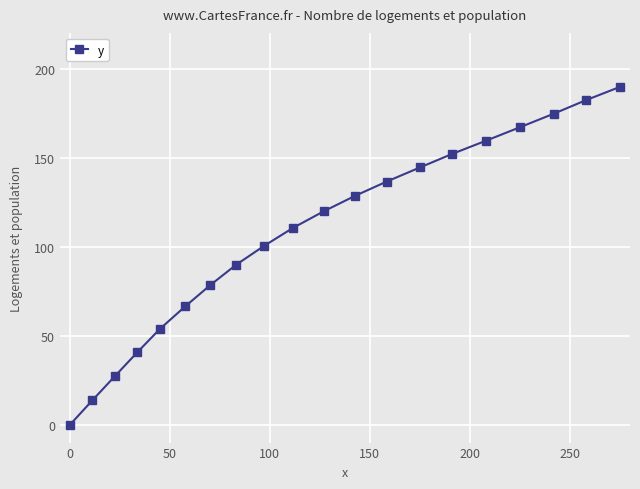

Reading right to left, what are all the values shown in this chart?

189.7	182.2	174.7	167.1	159.5	152.0	144.5	136.5	128.5	119.8	110.4	100.4	89.8	78.4	66.4	53.8	40.7	27.2	13.7	0.0